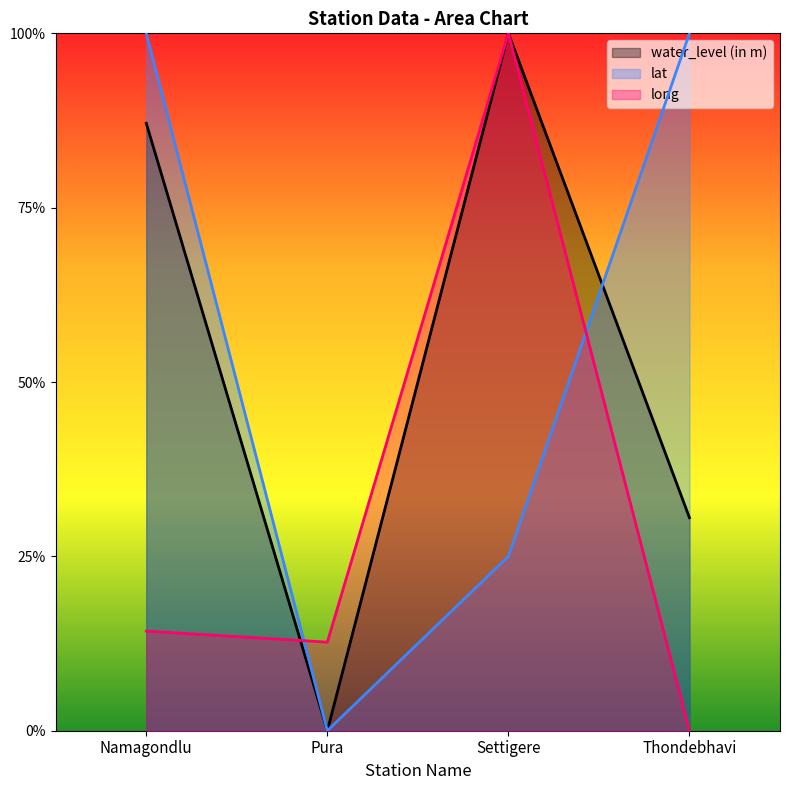

Which has a higher value, Thondebhavi or Pura?

Thondebhavi